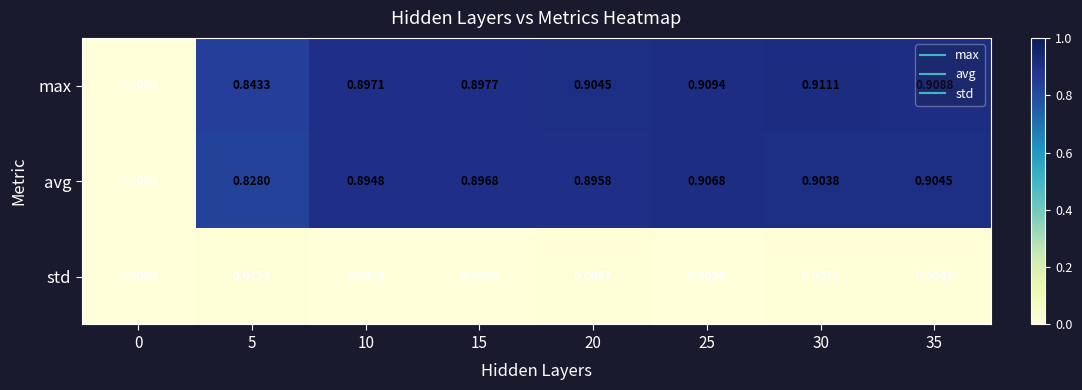

Which series has the widest spread of values?

max